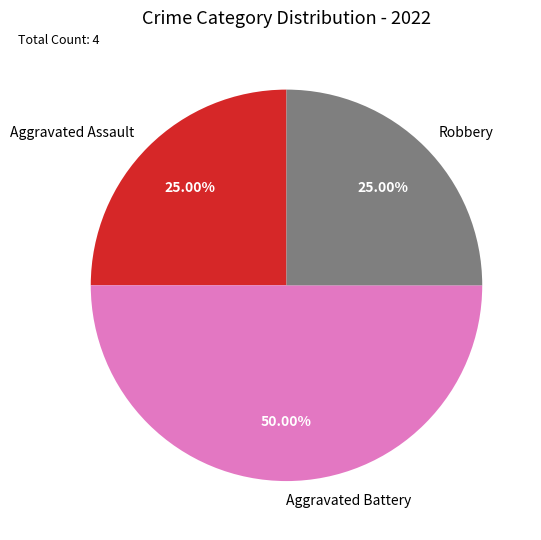

Count the number of slices in the pie.

3